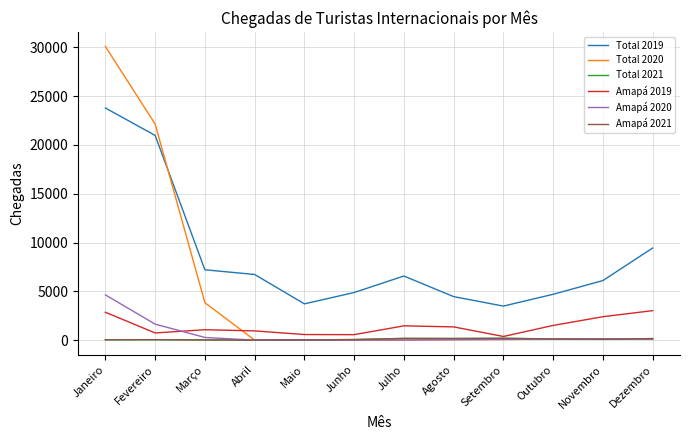

Is it true that Amapá 2021 equals 179 at Julho?

True